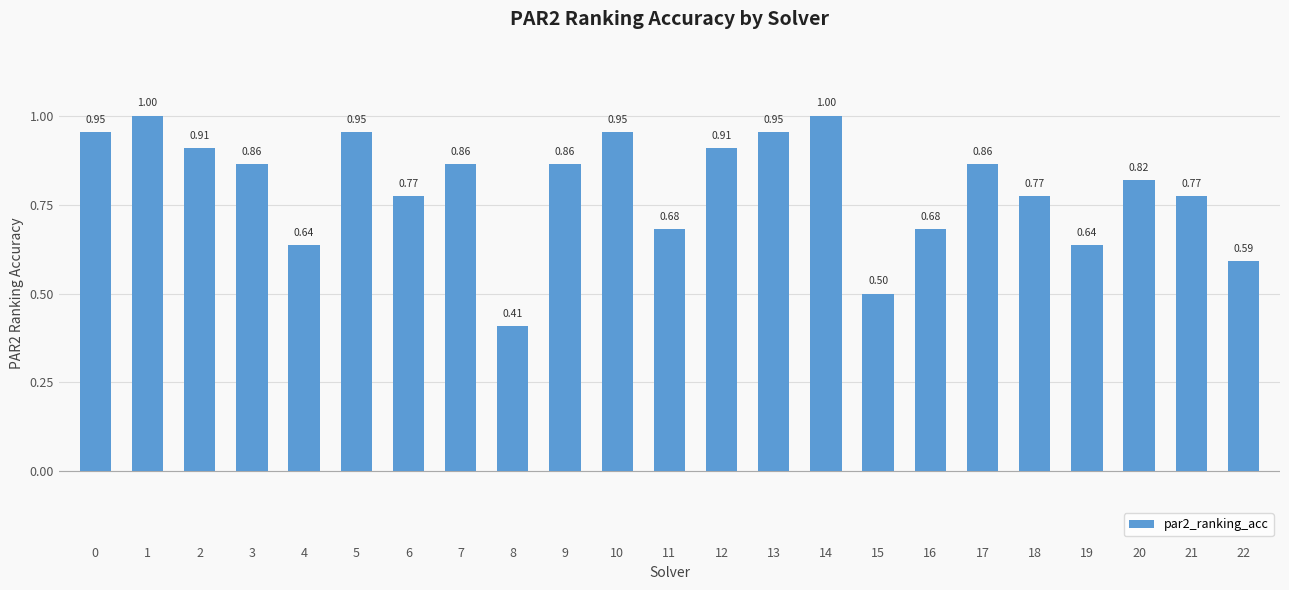

What is the difference between the second highest and second lowest values?

0.5